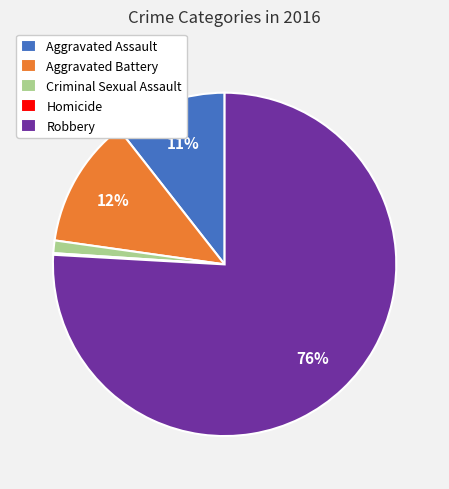

Does any single category account for the majority?

Yes